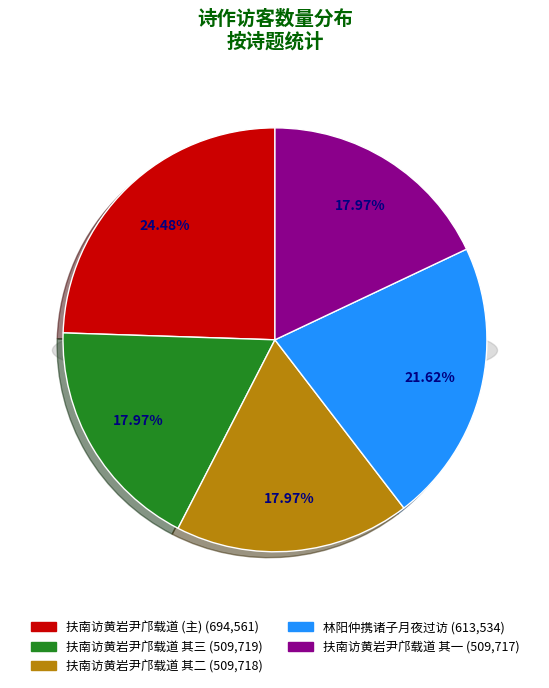

What percentage is the 林阳仲携诸子月夜过访余走逆城南不值赋此寄之 slice, to the nearest percent?

22%